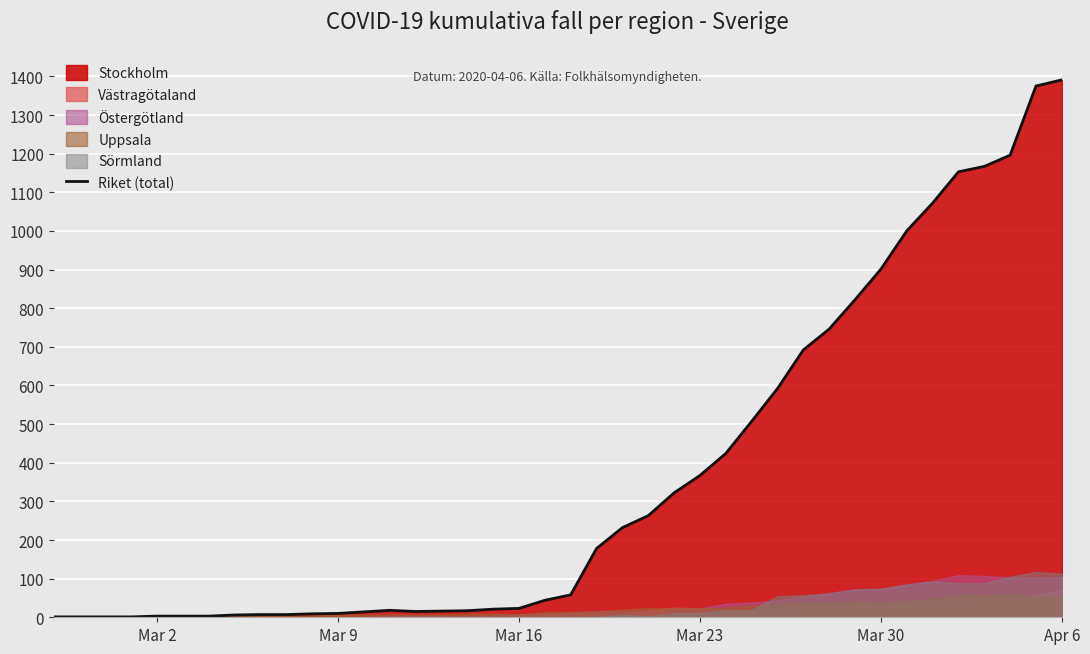

How many lines are shown in the chart?

1